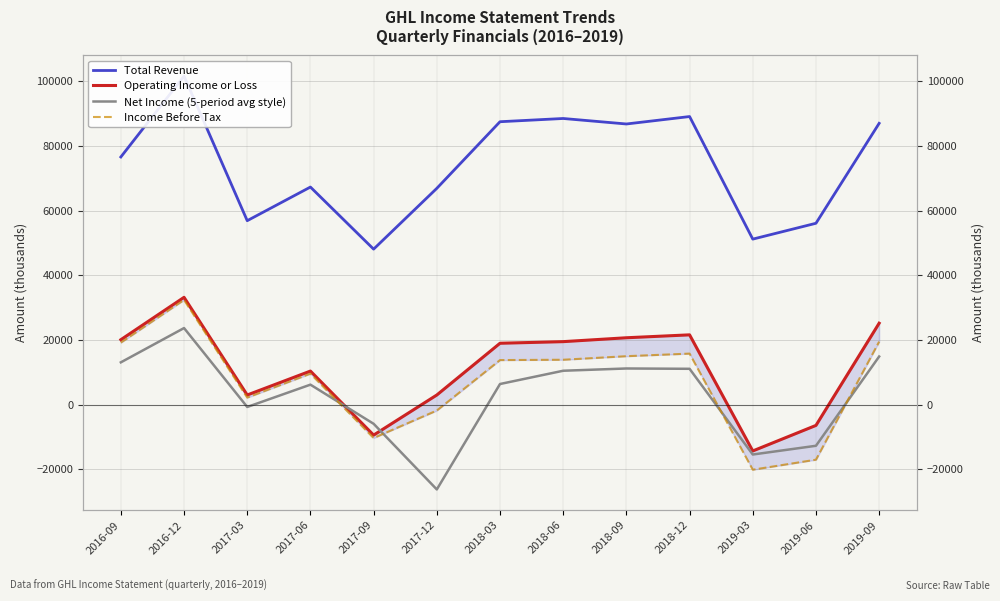

What is the value of the Net Income (5-period avg style) point at the 8th from the left?

10500